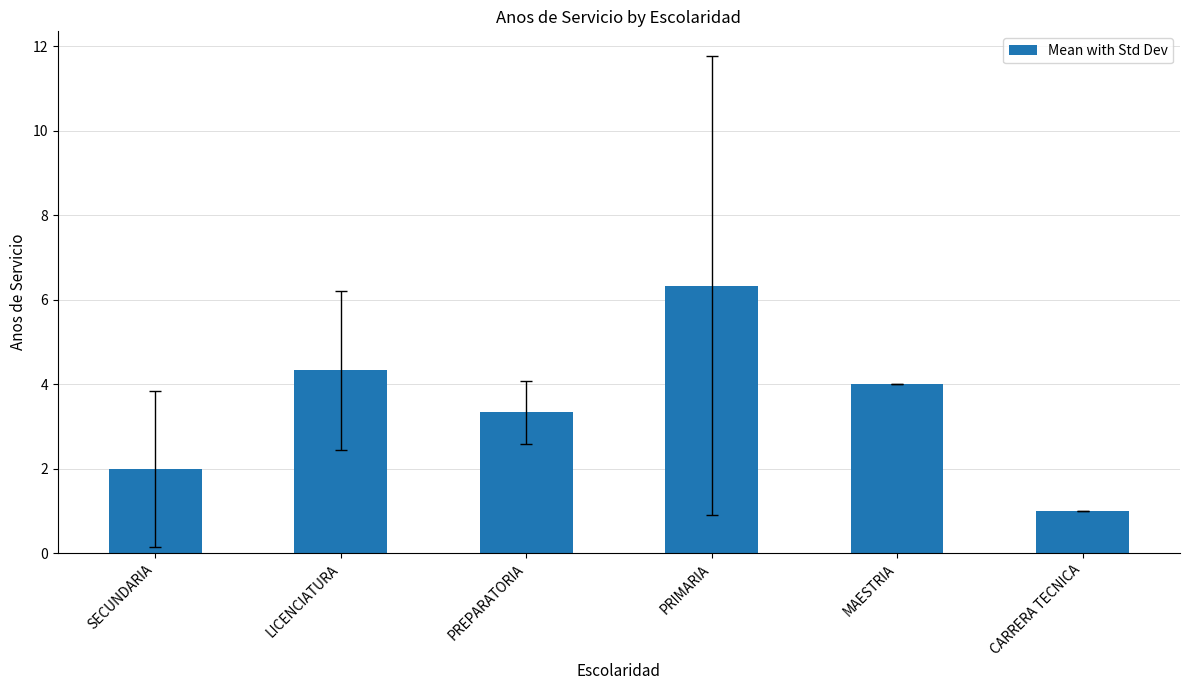

What is the ratio of the value at SECUNDARIA to the value at PRIMARIA?

0.3